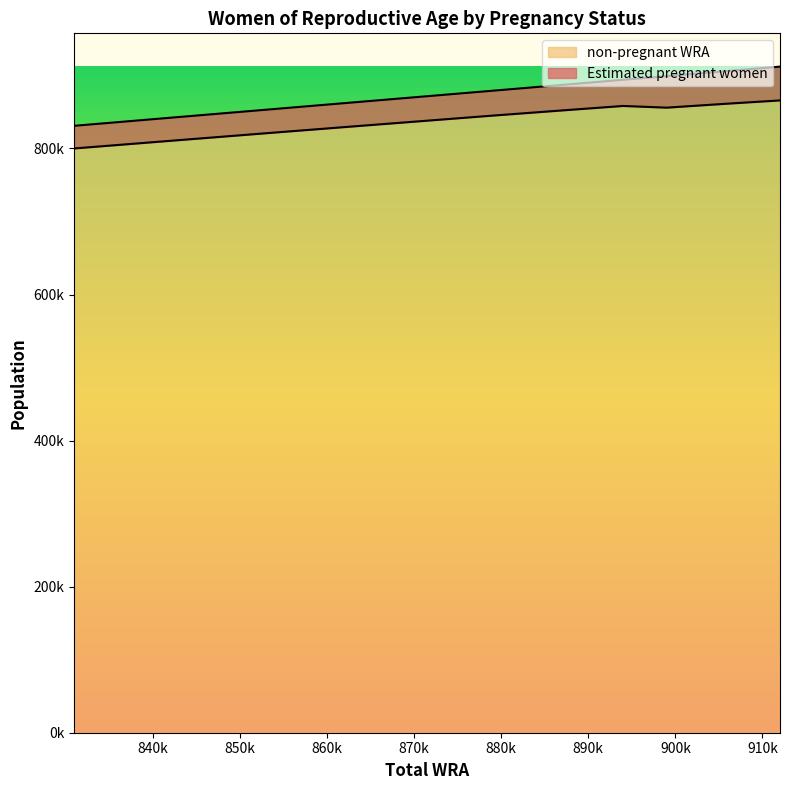

How many data points in non-pregnant WRA are less than 844925?

5